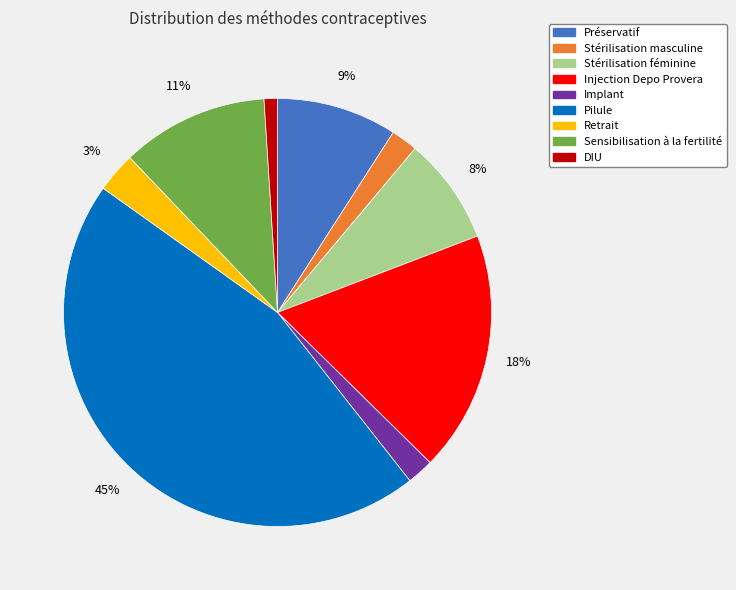

Which slice is the largest?

Pilule